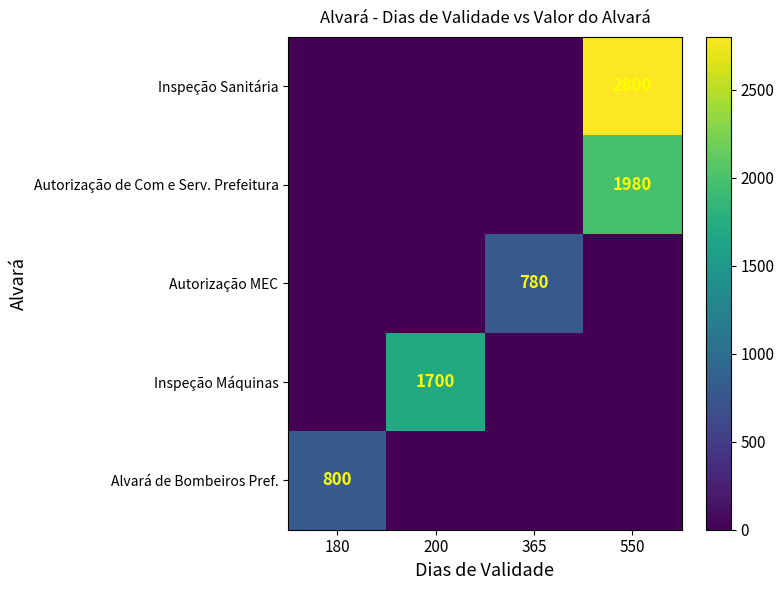

Reading left to right, what are all the values shown in this chart?

row_0: 180=0	200=0	365=0	550=2800
row_1: 180=0	200=0	365=0	550=1980
row_2: 180=0	200=0	365=780	550=0
row_3: 180=0	200=1700	365=0	550=0
row_4: 180=800	200=0	365=0	550=0